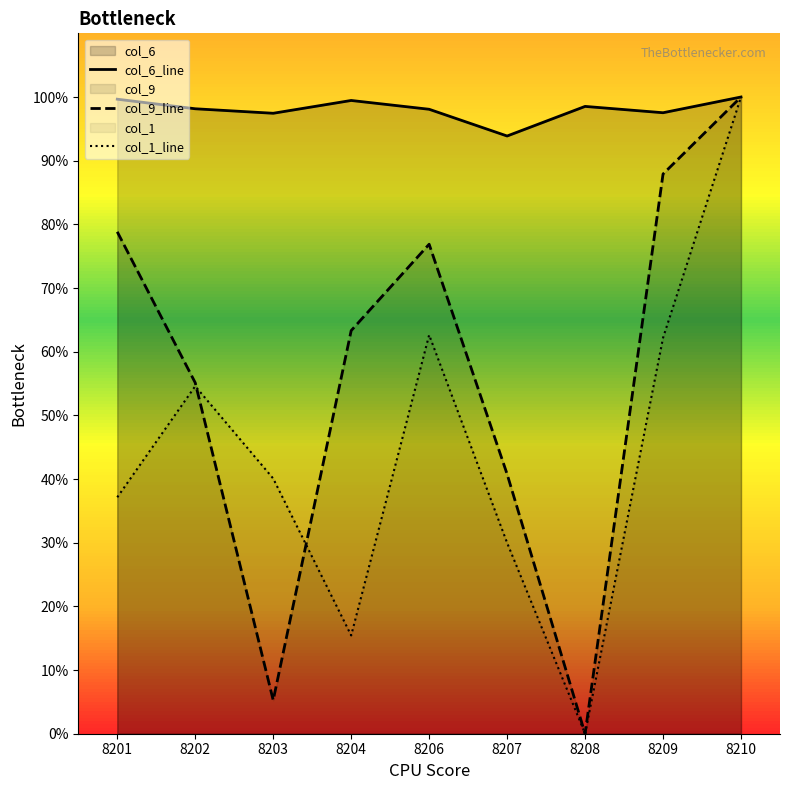

Is it true that col_9_line equals 87.9 at 8209?

True